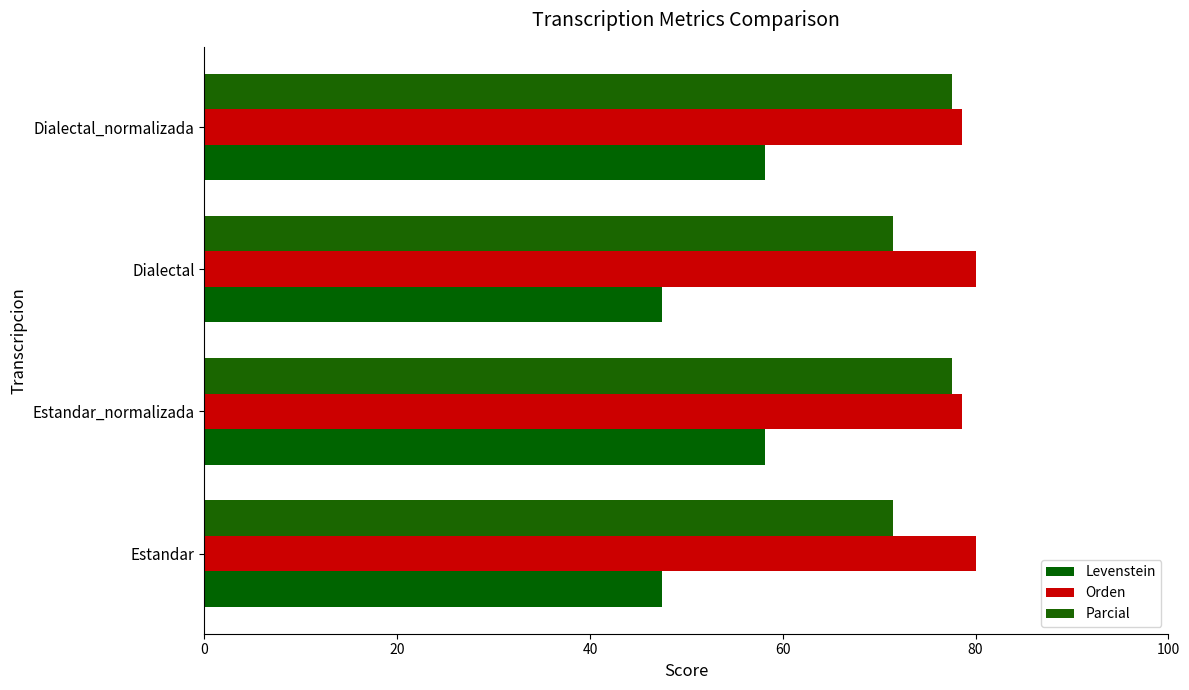

What is the average value of the Orden series?

79.3